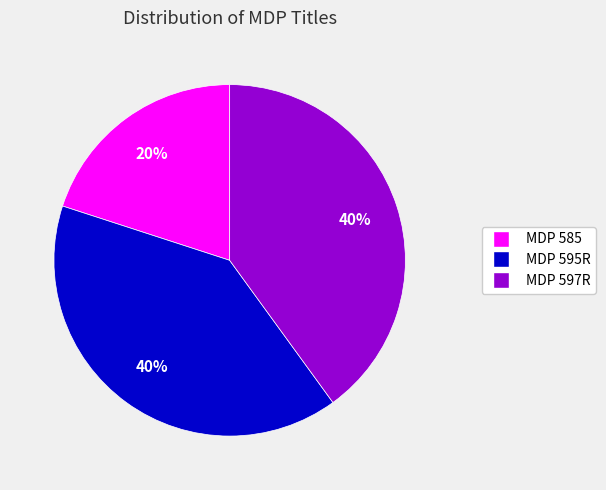

To the nearest percent, what percentage of the pie is MDP 585?

20%